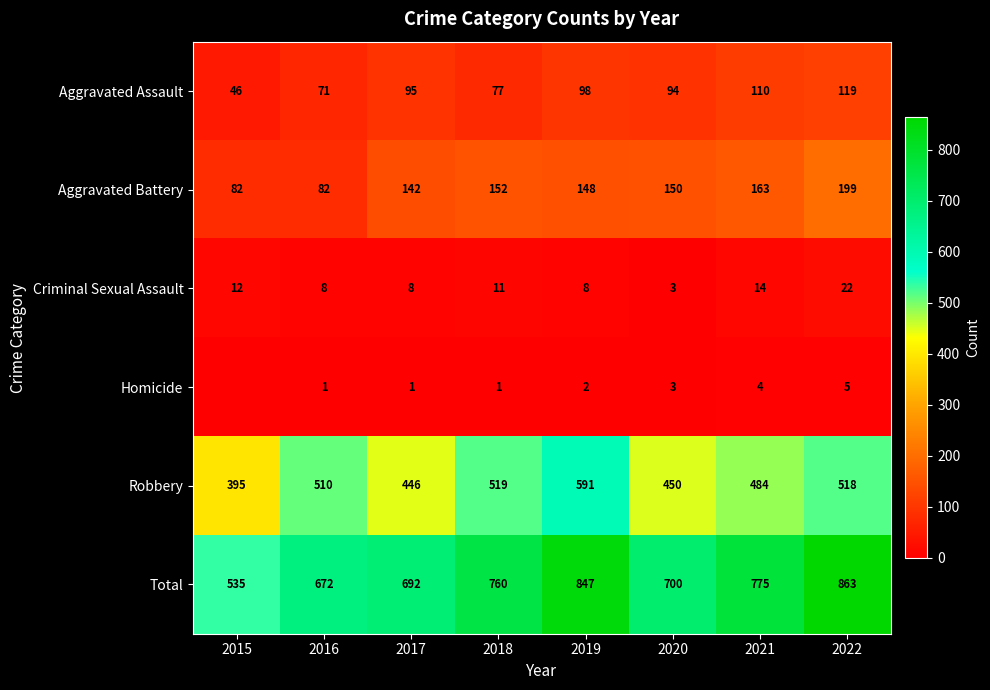

What is the lowest value of the Criminal Sexual Assault series?

3